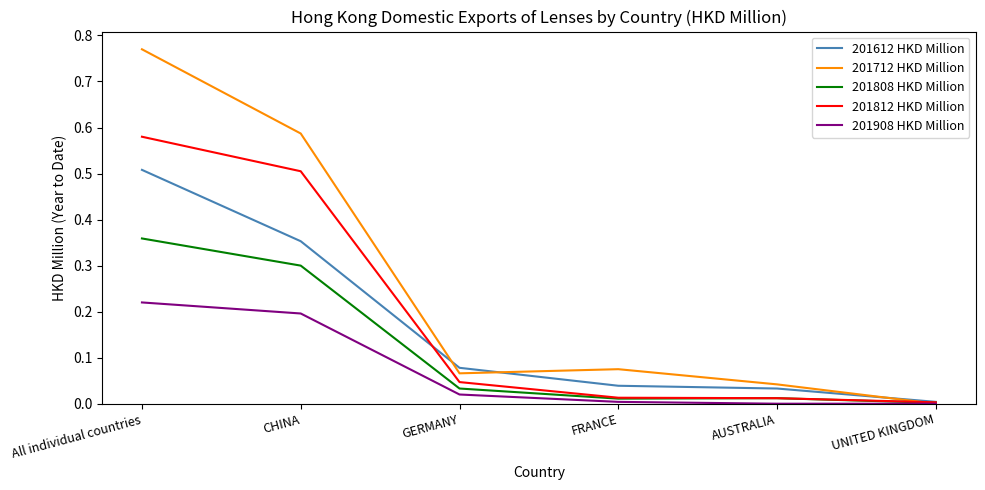

What is the sum of the 201808 HKD Million values at CHINA and AUSTRALIA?

0.3